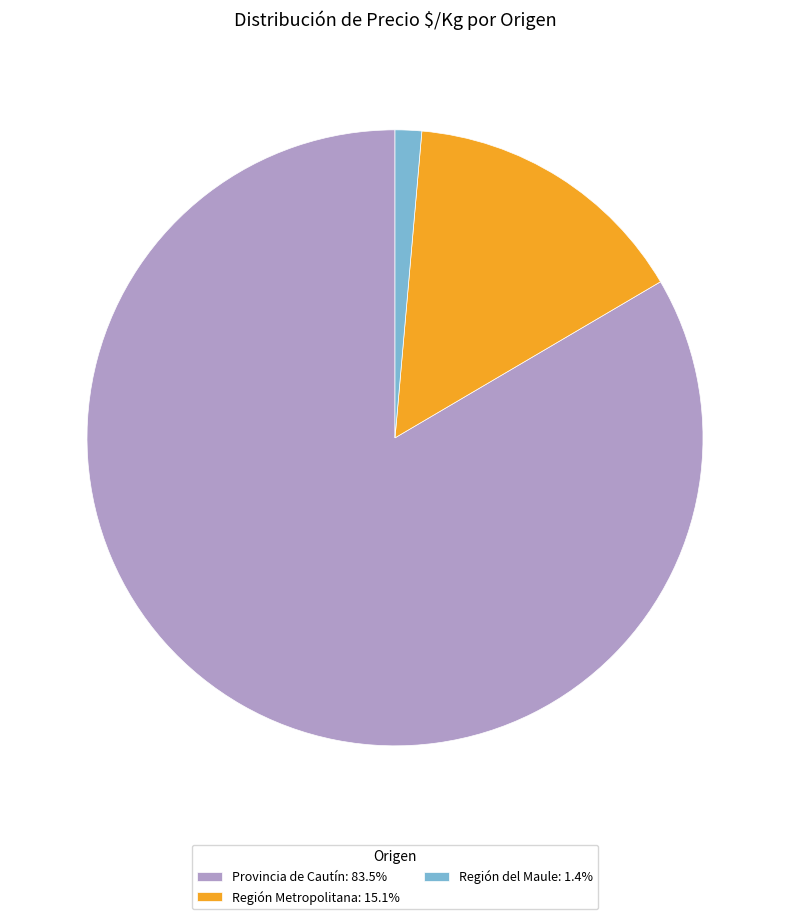

Is there a majority slice in this chart?

Yes